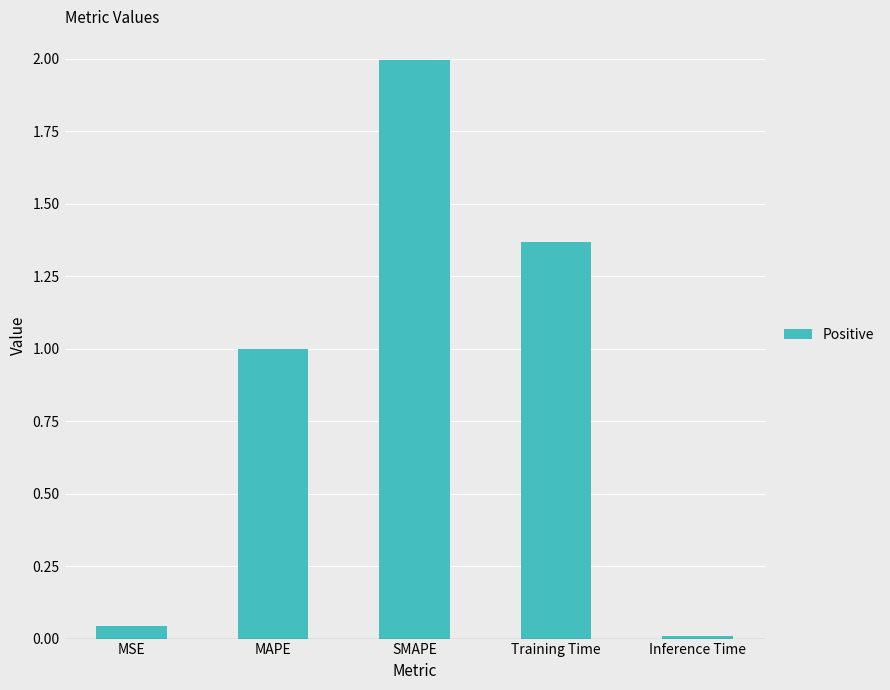

What is the value of the 4th bar from the left?

1.4